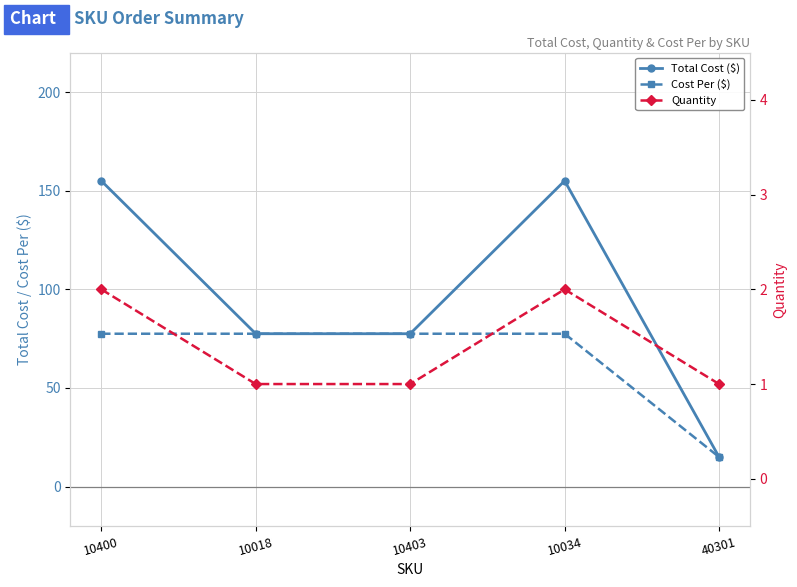

What position from the left is 10400?

1